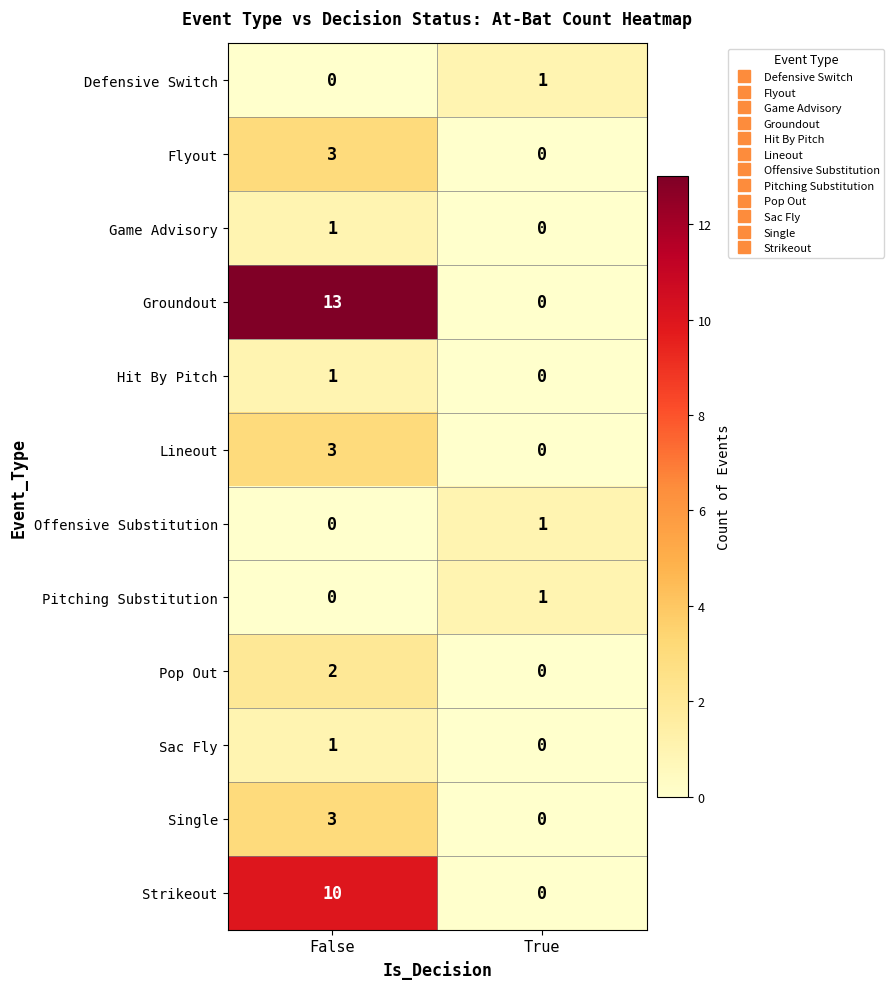

Which series has the largest range (max minus min)?

Groundout